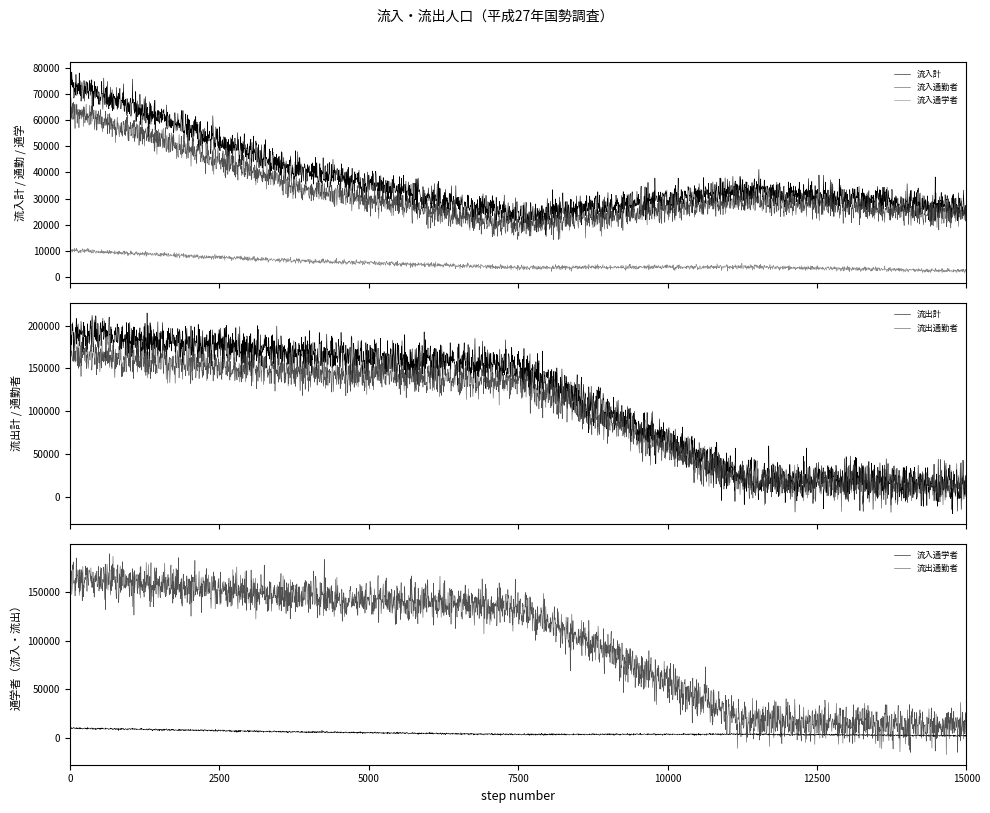

Reading left to right, what are all the values shown in this chart?

流入計: 74323	41194	23041	33129	26516
流入通勤者: 64188	34919	19433	29269	24228
流入通学者: 10135	6275	3608	3860	2288
流出計: 190959	169231	152681	21728	13446
流出通勤者: 164777	146311	134129	18466	11617